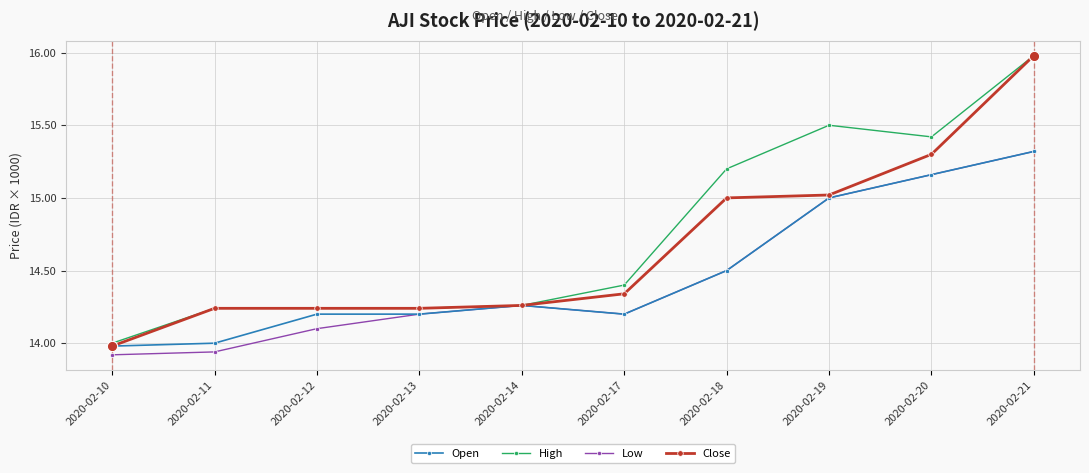

What is the difference between the highest and lowest values at 2020-02-21?

0.7